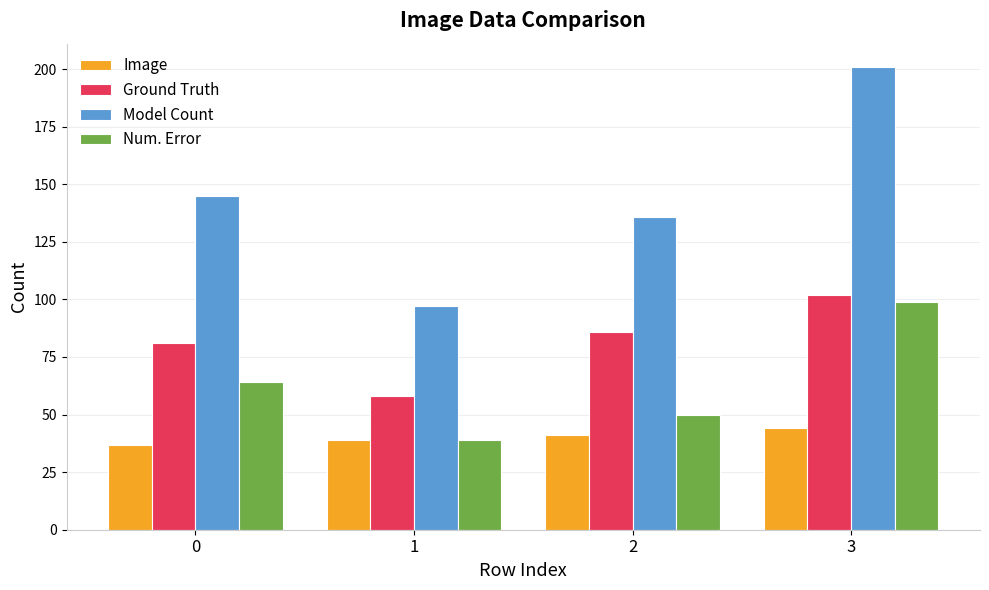

Reading left to right, list all the values displayed in this chart.

Image: 0=37	1=39	2=41	3=44
Ground Truth: 0=81	1=58	2=86	3=102
Model Count: 0=145	1=97	2=136	3=201
Num. Error: 0=64	1=39	2=50	3=99